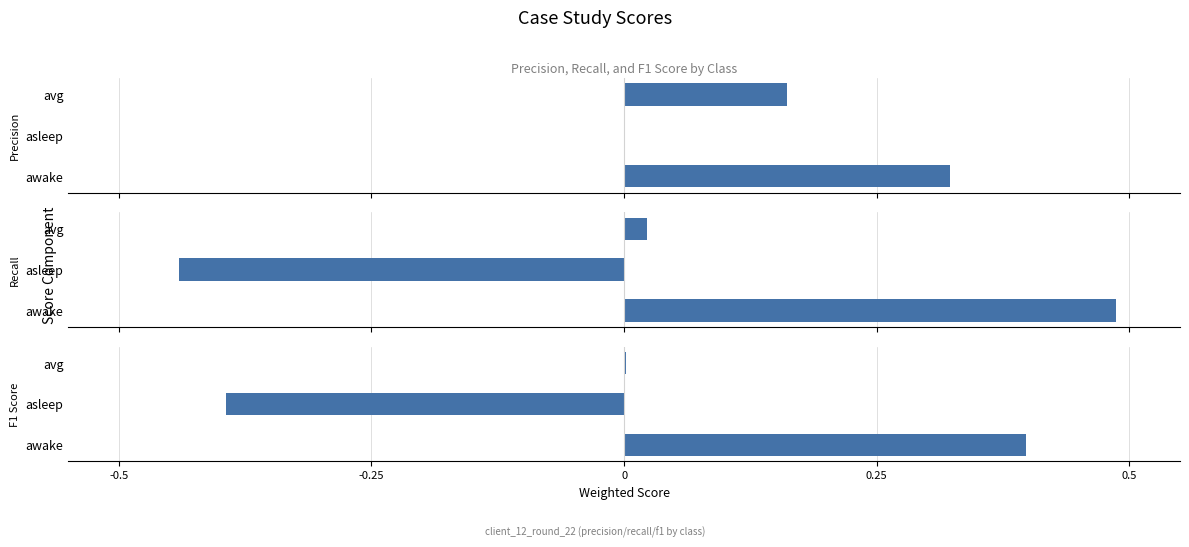

What position from the left is asleep?

2